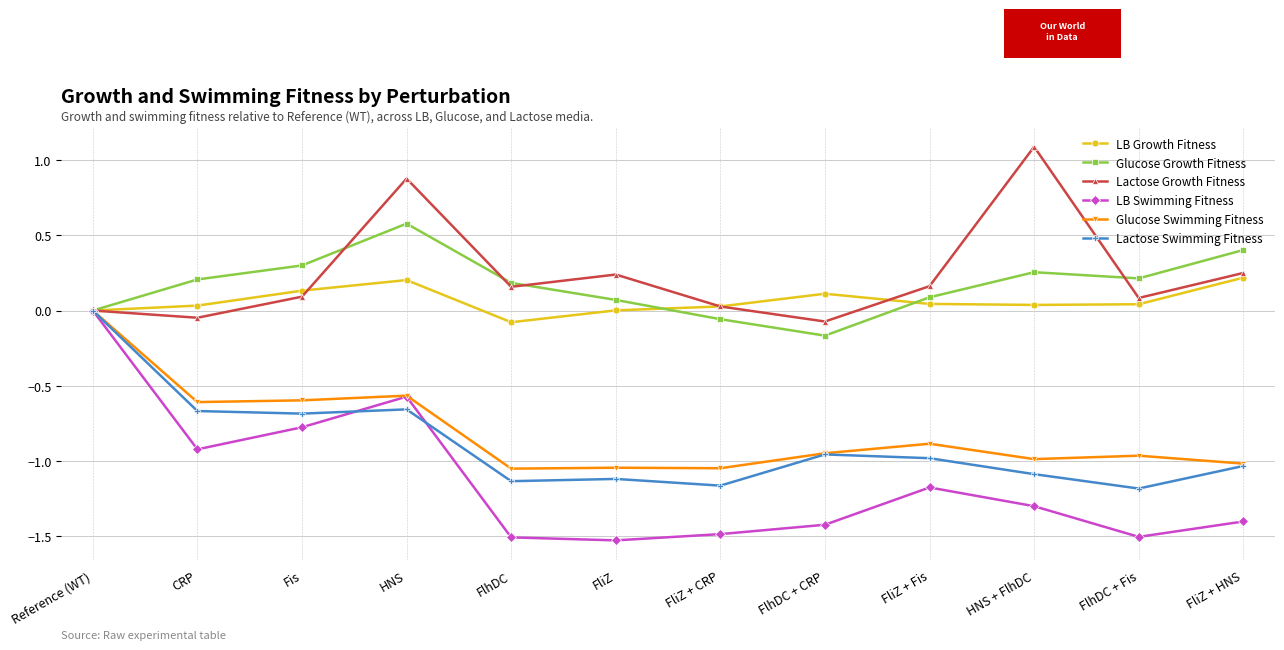

Which series changed the most between Reference (WT) and FlhDC?

LB Swimming Fitness